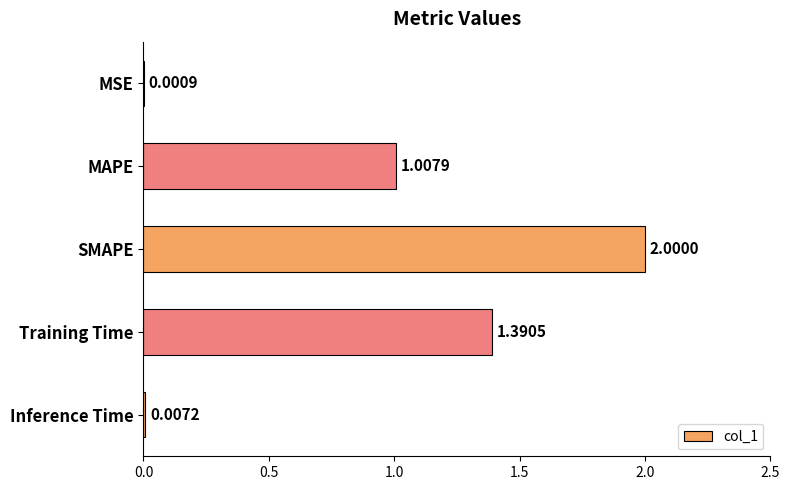

Count the number of categories in the chart.

5